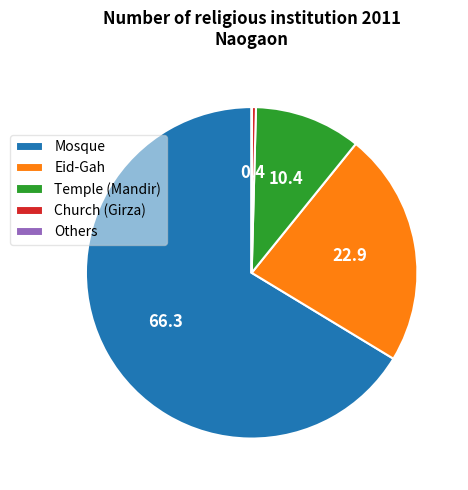

The Eid-Gah slice represents 23% of the pie. True or false?

True